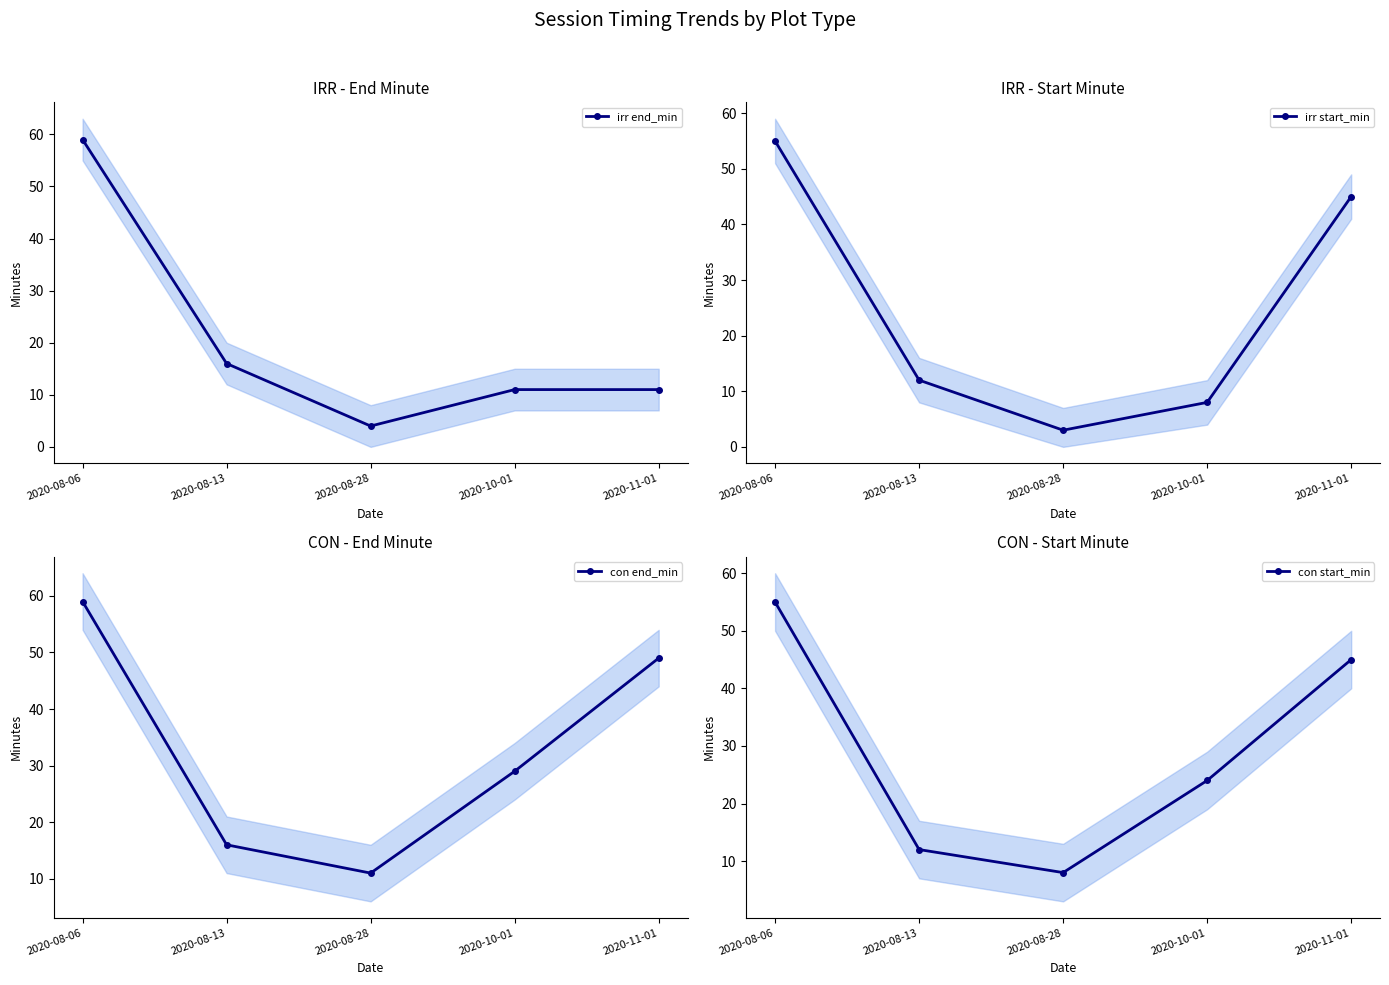

Where does the irr end_min series first go above 11?

2020-08-06